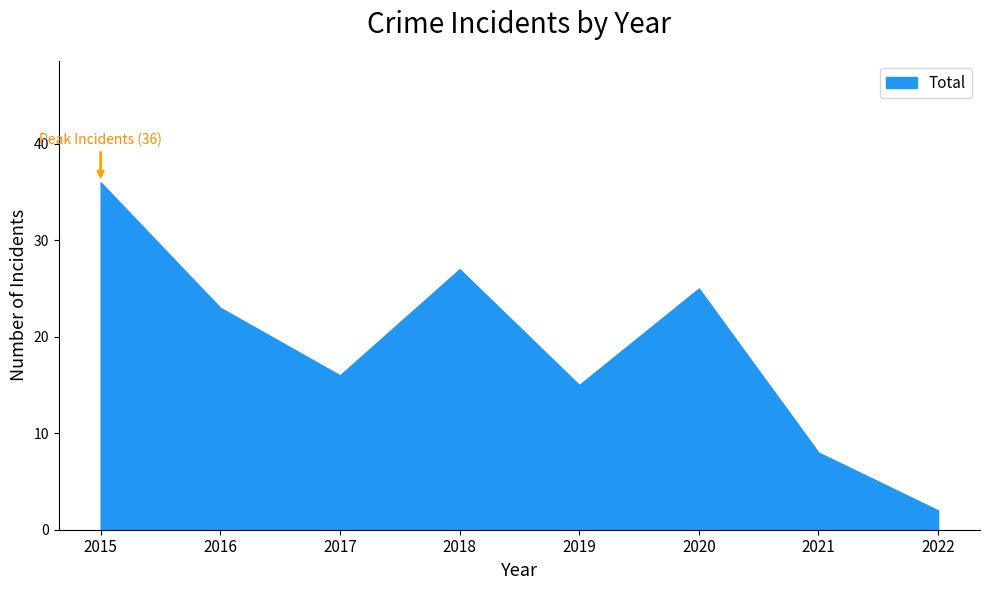

Between 2021 and 2020, which is larger?

2020